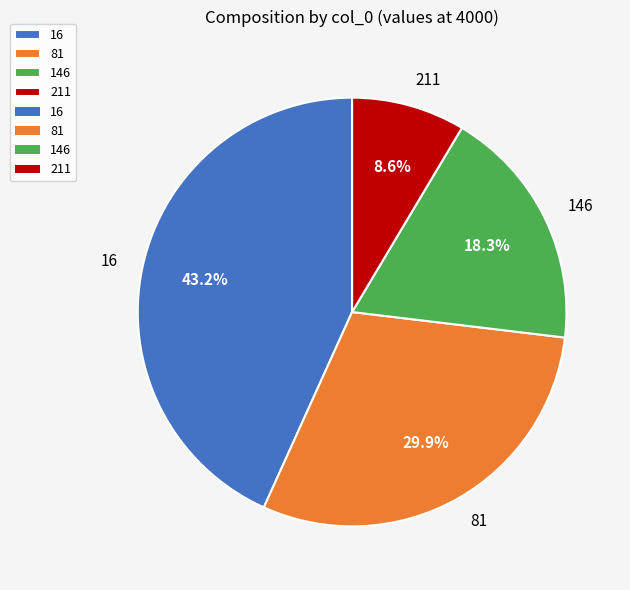

To the nearest percent, what is the combined percentage of 16 and 81?

73%